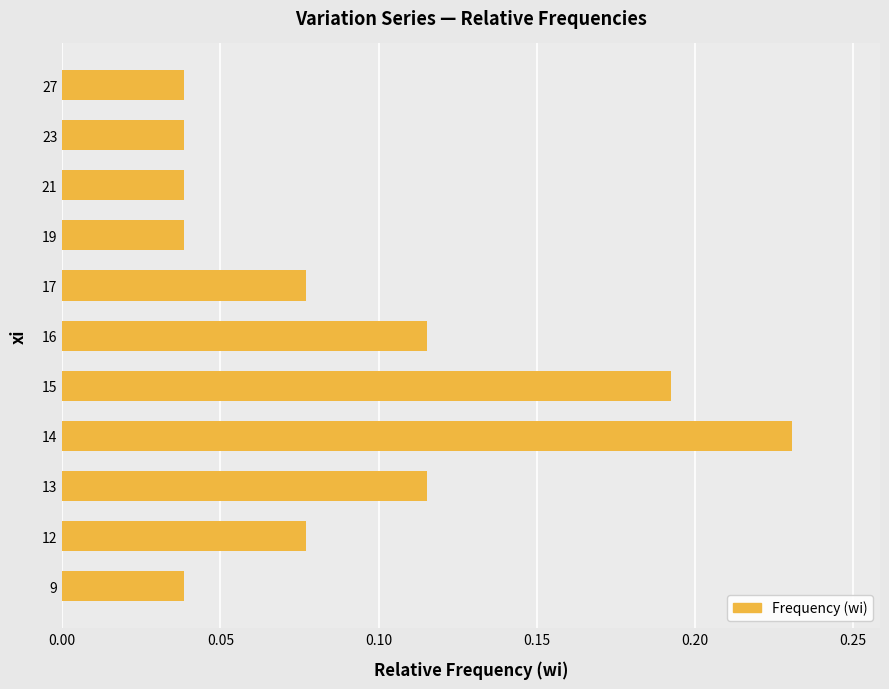

Count the values in the range 0 to 1.

11